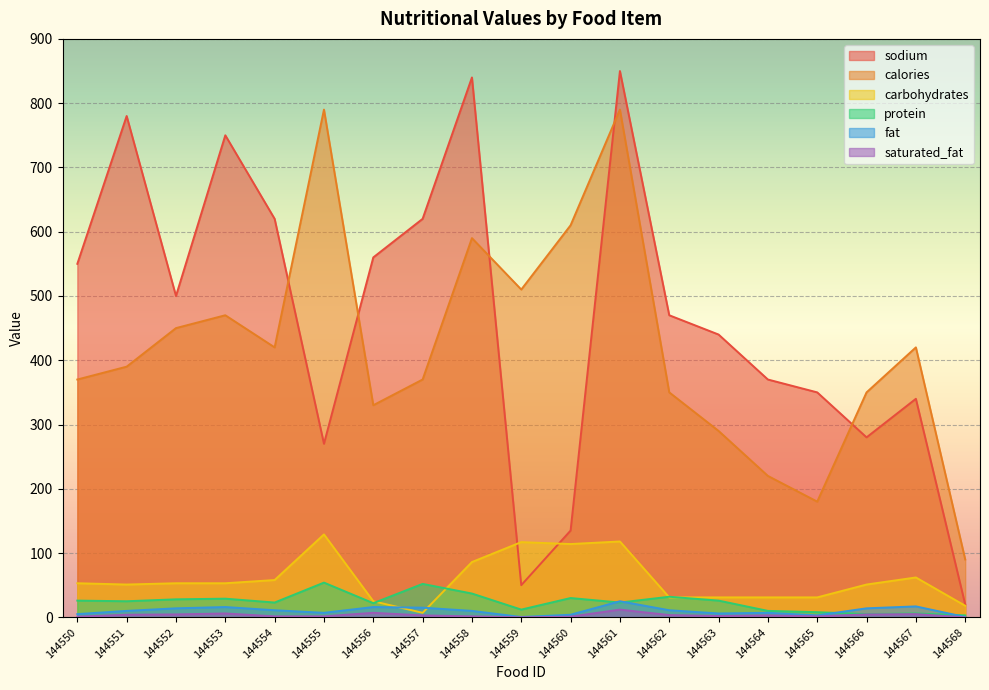

What is the spread (max minus min) of values at 144555?

788.5